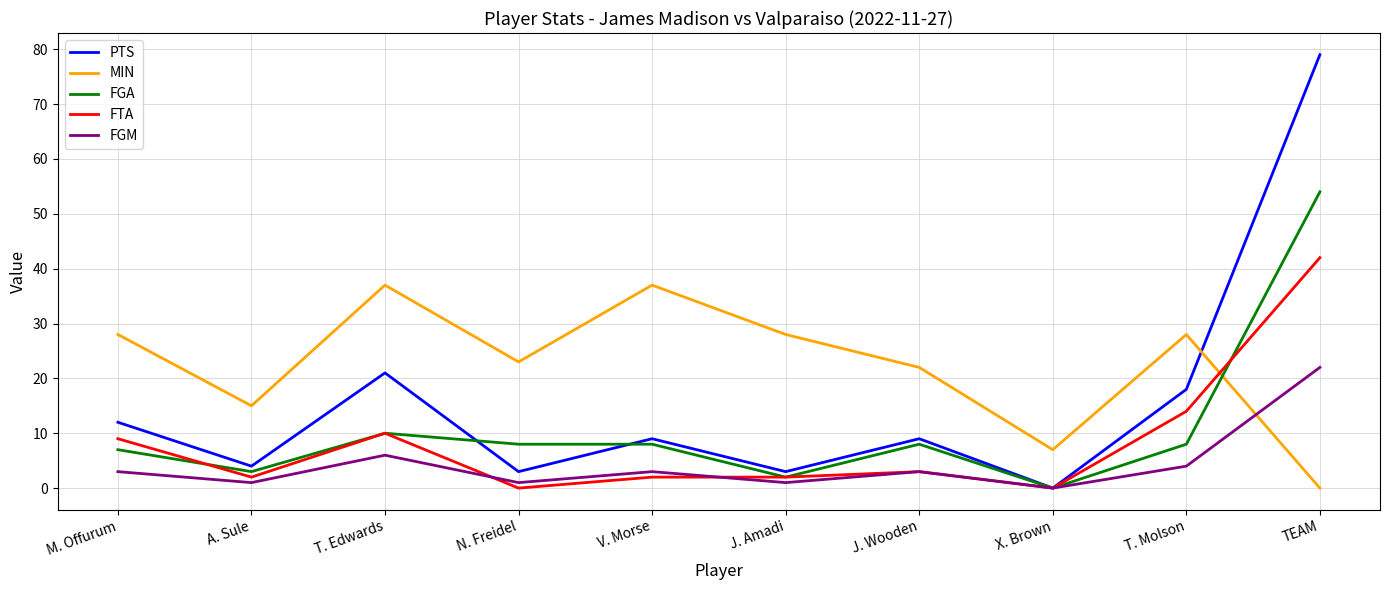

Where do FGA and FTA first cross each other?

M. Offurum and A. Sule